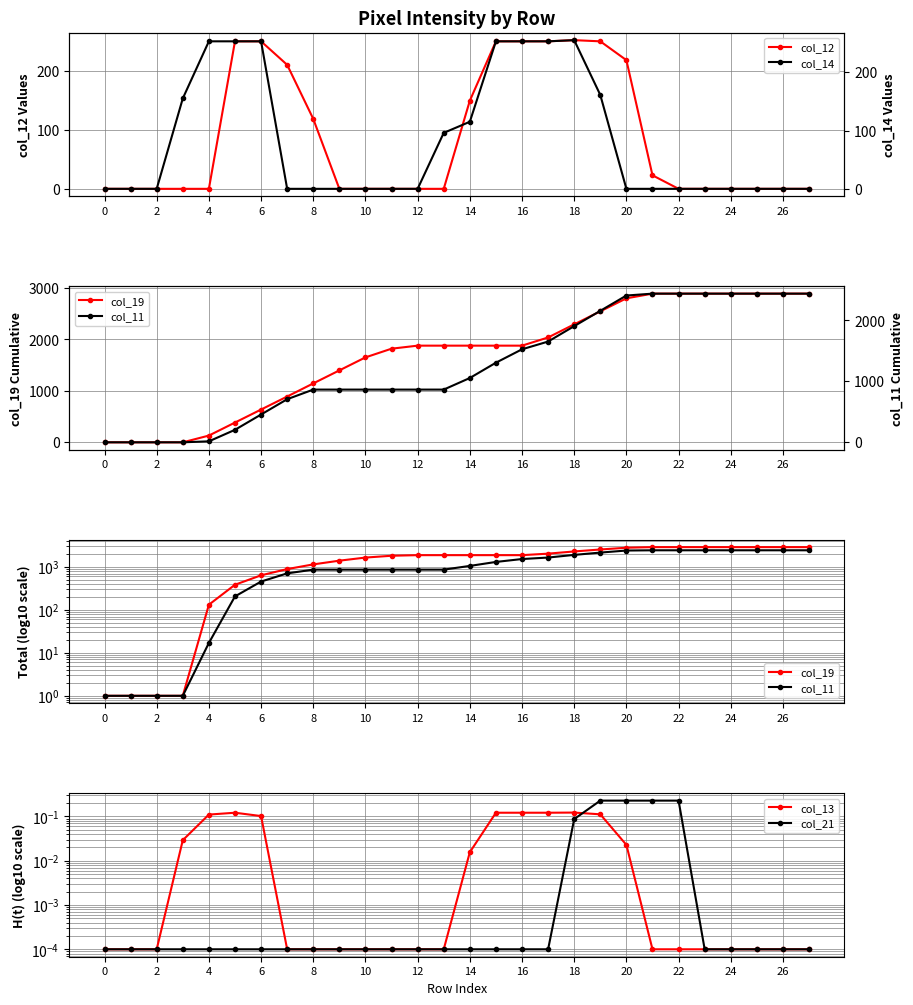

True or false: col_19 and col_11 intersect in this chart.

False